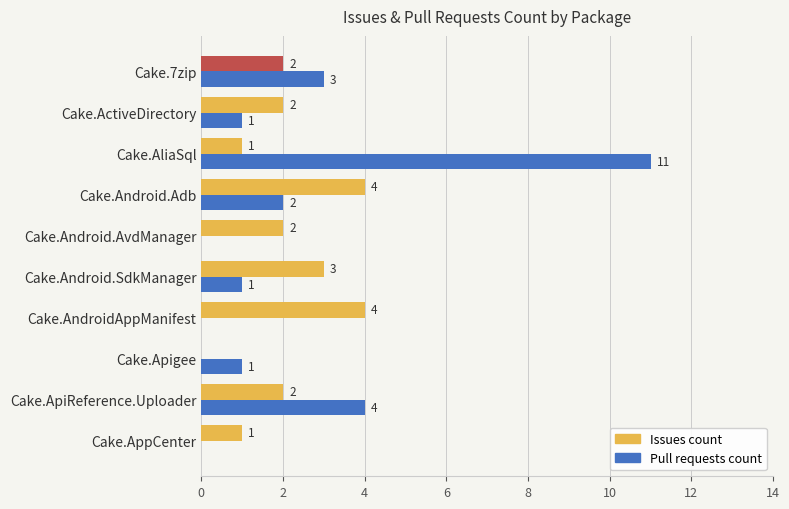

What is the total value across all series at Cake.Android.Adb?

6